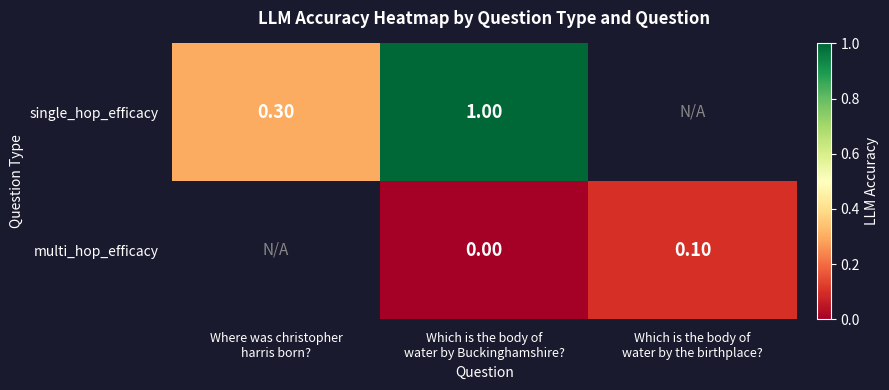

What is the difference between the single_hop_efficacy values at Where was christopher harris born? and Which is the body of water by Buckinghamshire??

0.7